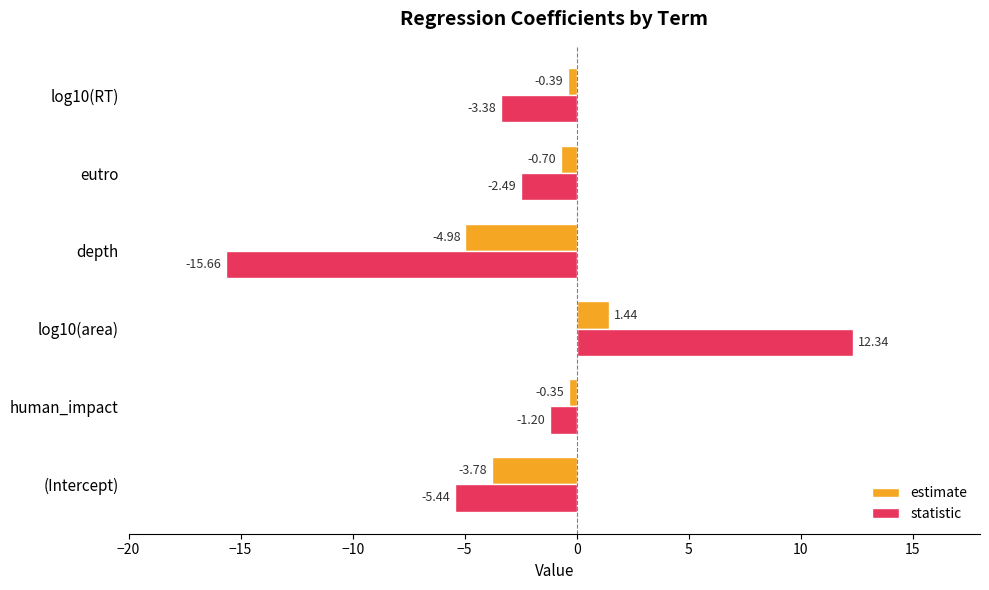

List the series in order of their peak value, highest first.

statistic, estimate